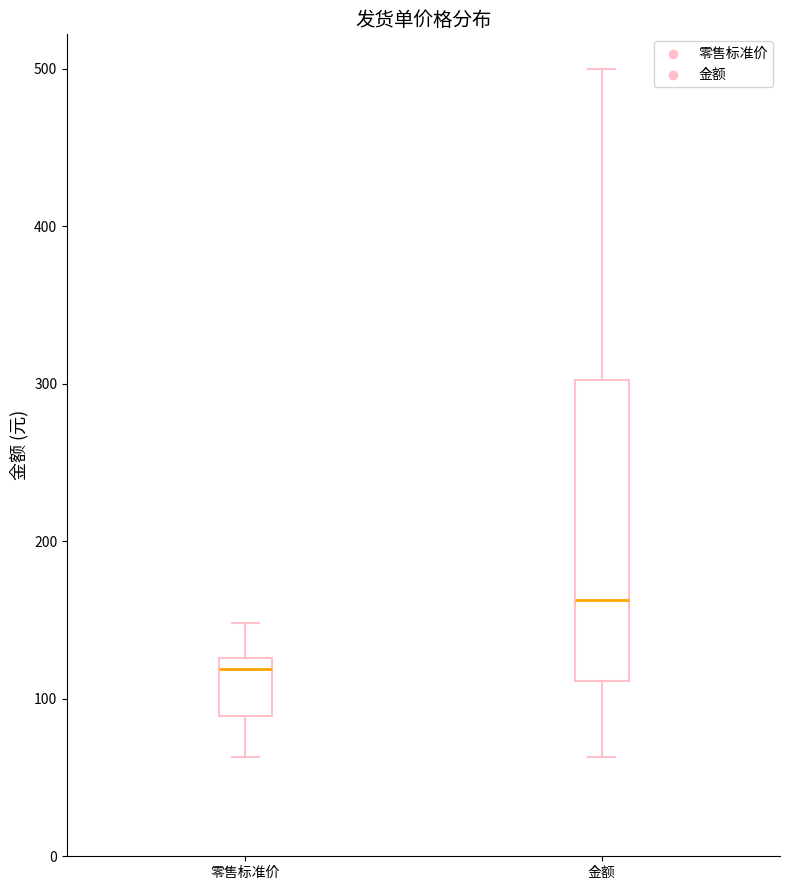

Which box's median line is the highest?

金额